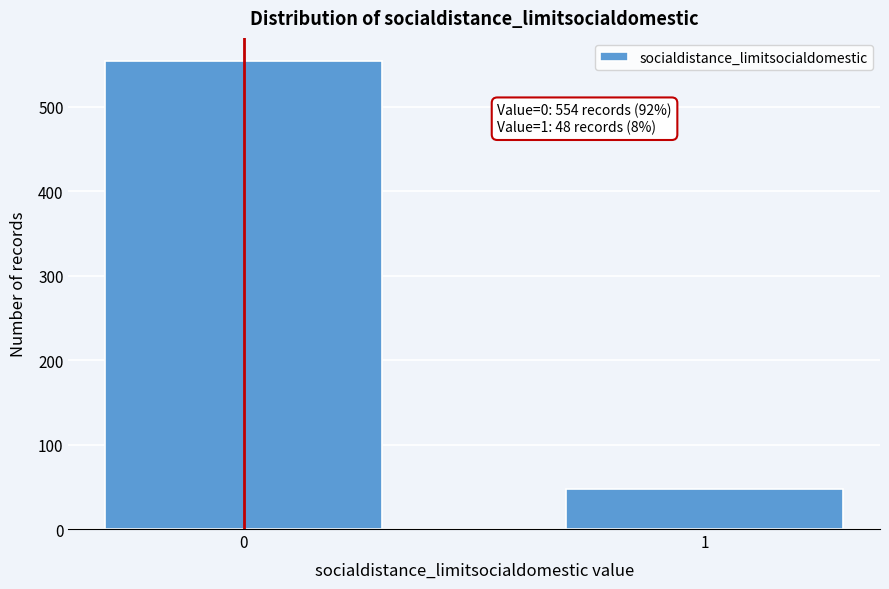

Reading left to right, what are all the values shown in this chart?

0=554	1=48